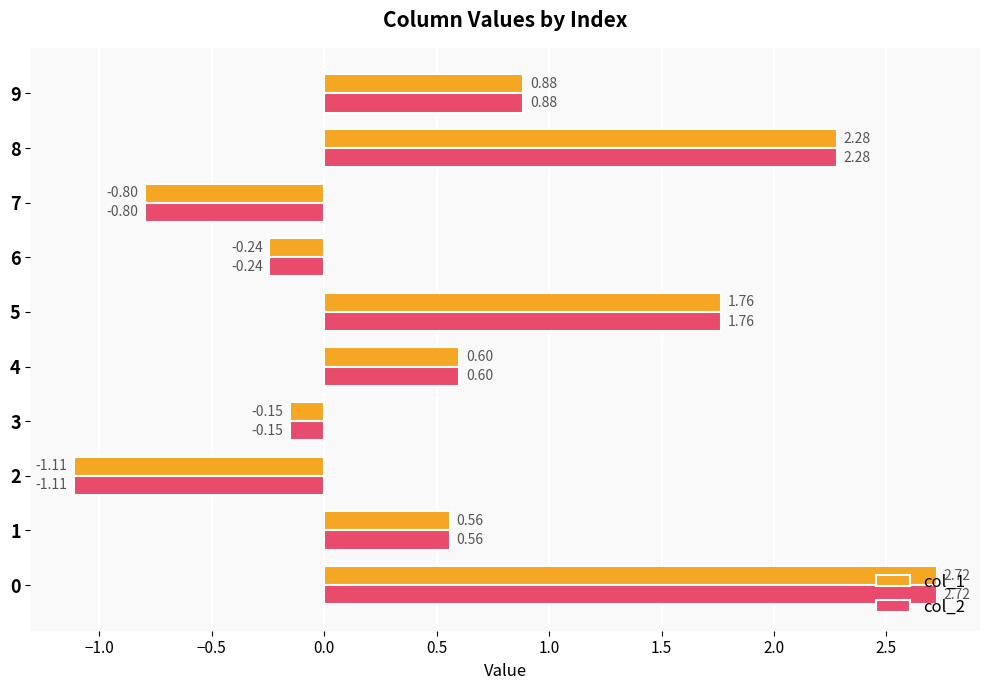

What is the average value of the col_1 series?

0.7